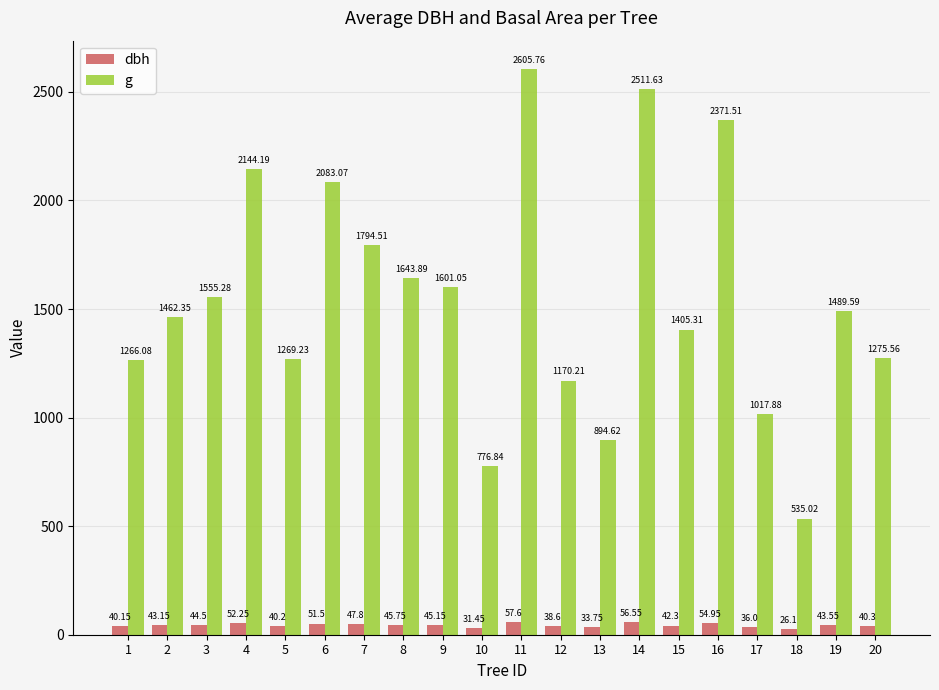

What is the total value across all series at 3?

1599.8